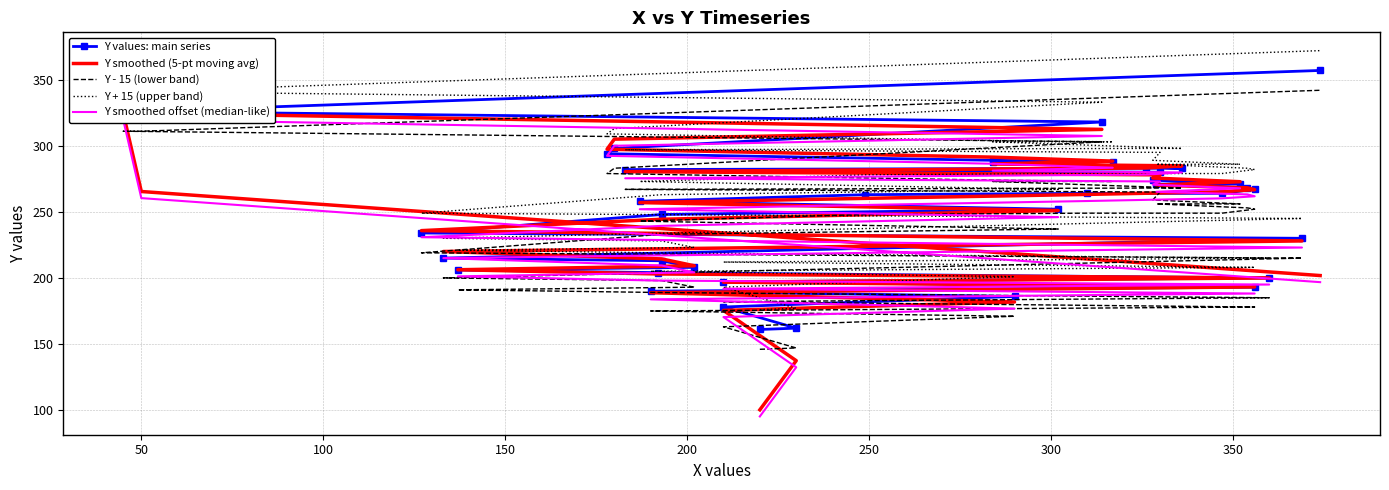

True or false: Y smoothed offset (median-like) and Y + 15 (upper band) cross at least once.

False